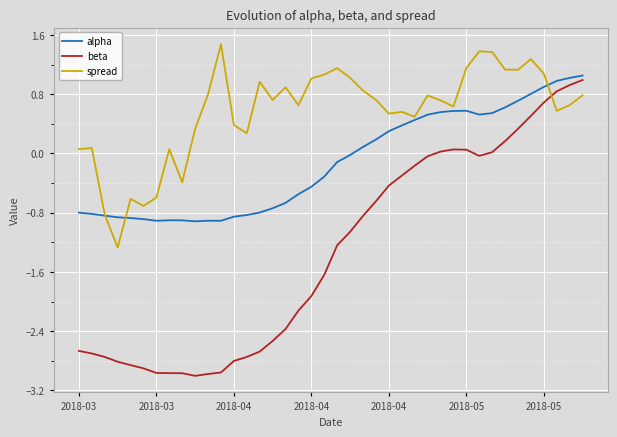

Rank the series by their average value, from highest to lowest.

spread, alpha, beta